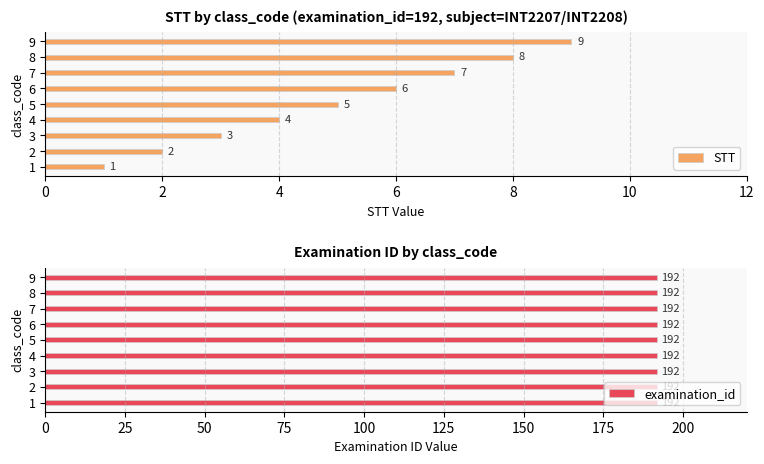

How many STT values are between 3 and 7?

5